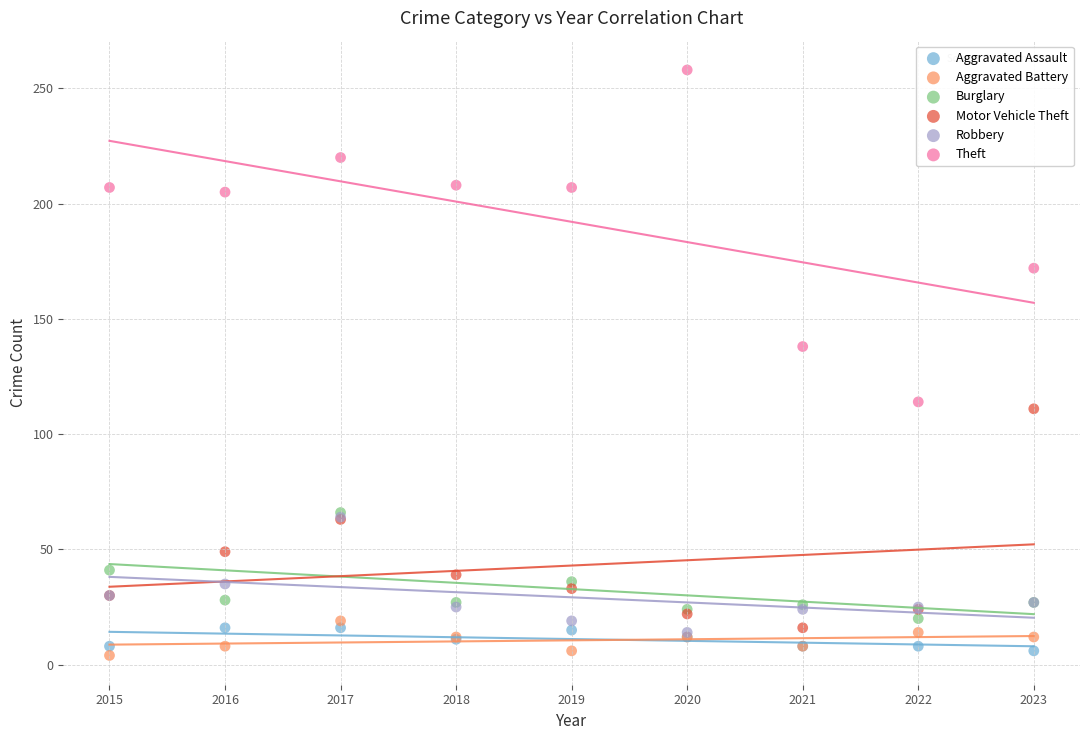

What are all the series names shown in the legend?

Aggravated Assault, Aggravated Battery, Burglary, Motor Vehicle Theft, Robbery, Theft